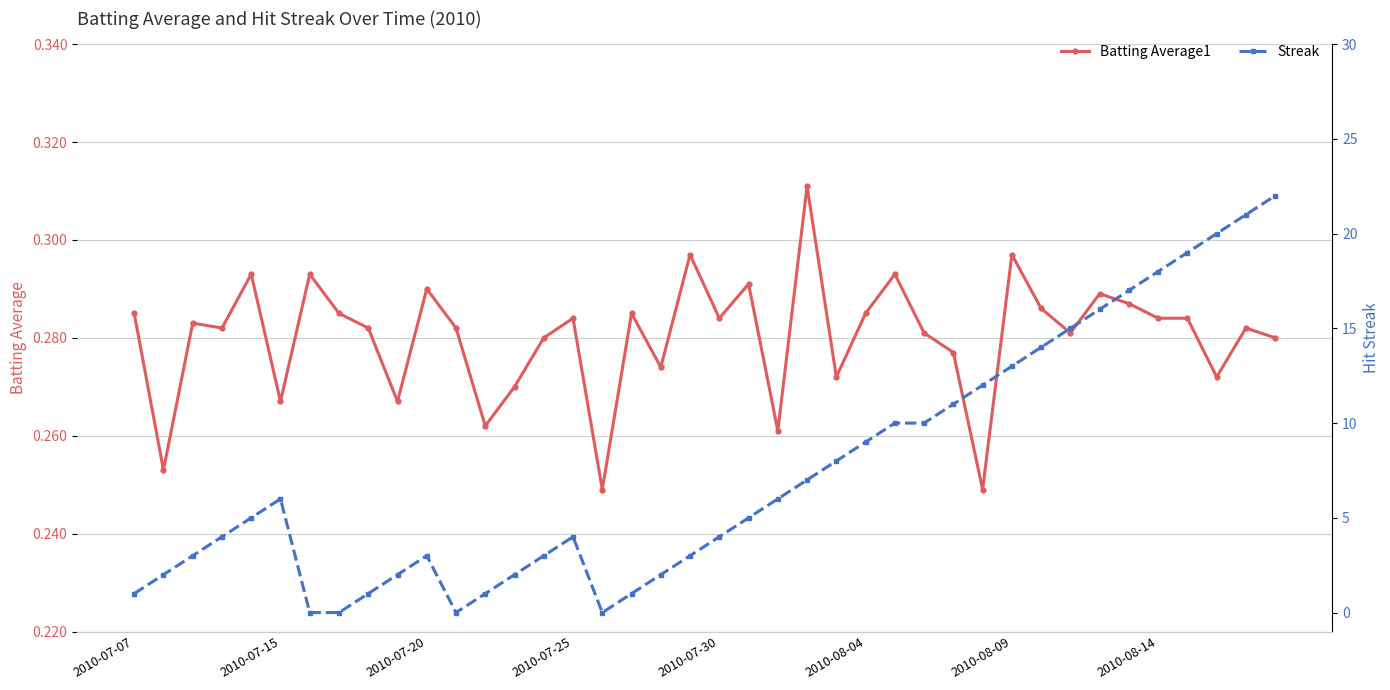

Reading left to right, extract all data points from this chart.

Batting Average1: 0.3	0.3	0.3	0.3	0.3	0.3	0.3	0.3	0.3	0.3	0.3	0.3	0.3	0.3	0.3	0.3	0.2	0.3	0.3	0.3	0.3	0.3	0.3	0.3	0.3	0.3	0.3	0.3	0.3	0.2	0.3	0.3	0.3	0.3	0.3	0.3	0.3	0.3	0.3	0.3
Streak: 1.0	2.0	3.0	4.0	5.0	6.0	0.0	0.0	1.0	2.0	3.0	0.0	1.0	2.0	3.0	4.0	0.0	1.0	2.0	3.0	4.0	5.0	6.0	7.0	8.0	9.0	10.0	10.0	11.0	12.0	13.0	14.0	15.0	16.0	17.0	18.0	19.0	20.0	21.0	22.0